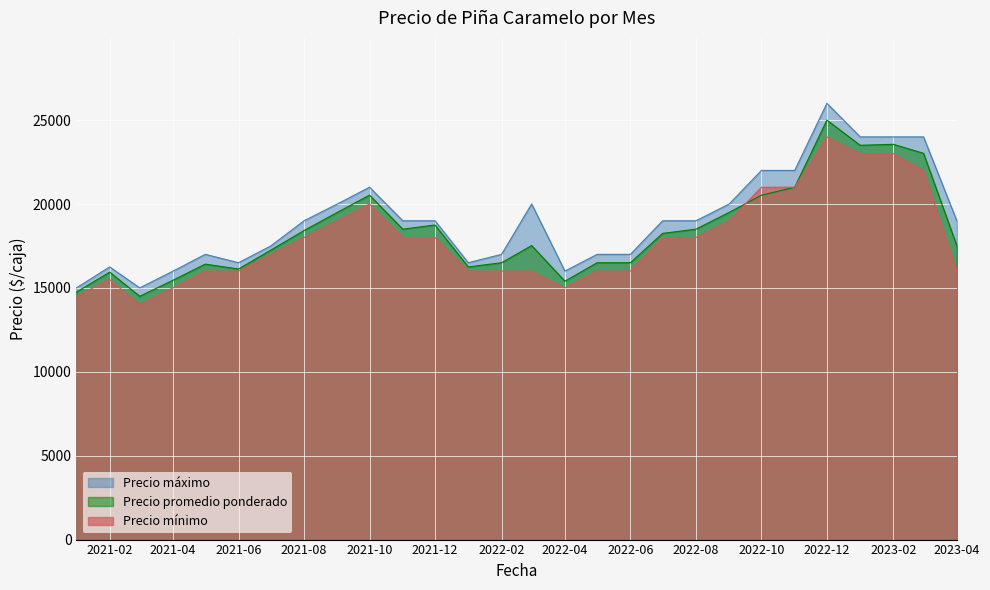

What is the approximate value of Precio mínimo at 2022-03?

16000